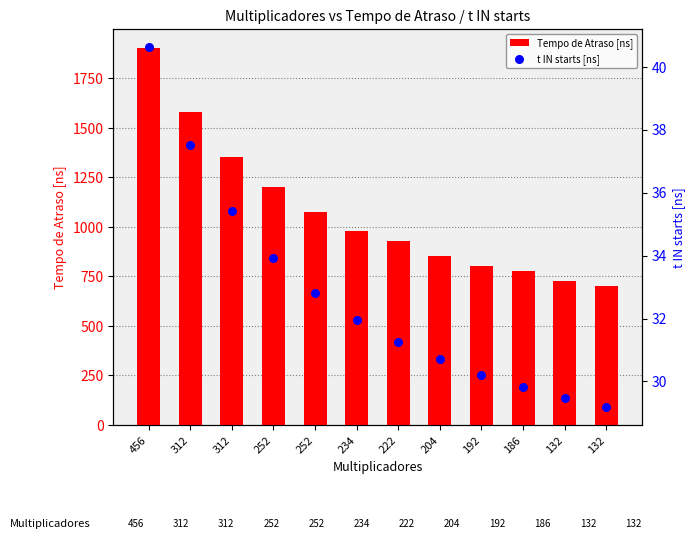

At which category is the sum across all series the highest?

456